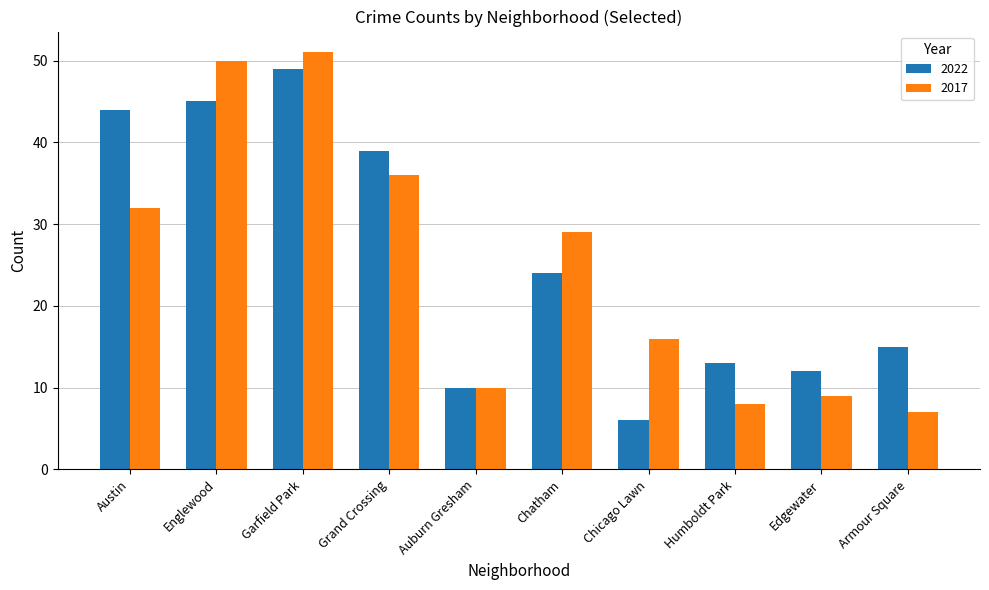

What are all the series names shown in the legend?

2022, 2017